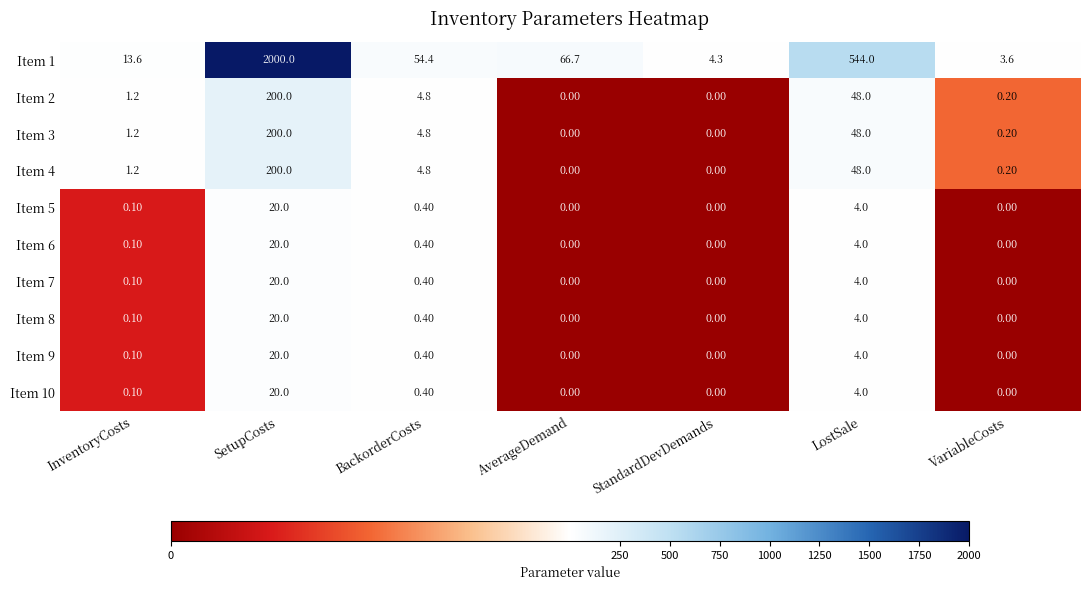

What is the difference between the maximum and second lowest values in the Item 9 series?

20.0